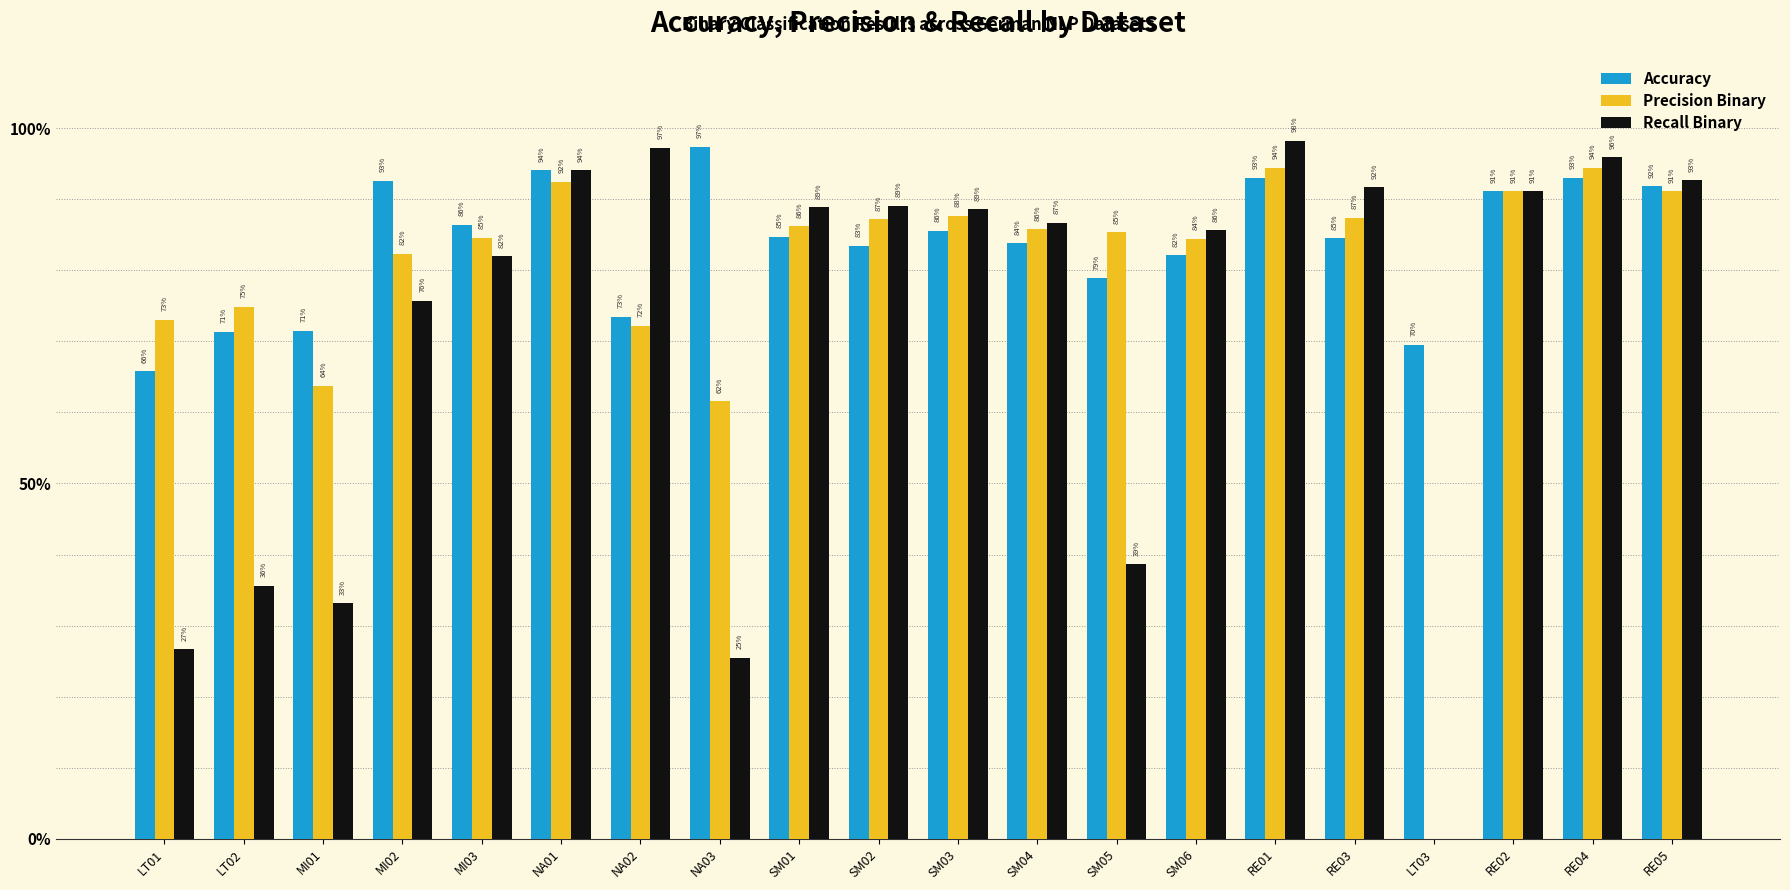

Reading left to right, list all the values displayed in this chart.

Accuracy: 0.7	0.7	0.7	0.9	0.9	0.9	0.7	1.0	0.8	0.8	0.9	0.8	0.8	0.8	0.9	0.8	0.7	0.9	0.9	0.9
Precision Binary: 0.7	0.7	0.6	0.8	0.8	0.9	0.7	0.6	0.9	0.9	0.9	0.9	0.9	0.8	0.9	0.9	0.0	0.9	0.9	0.9
Recall Binary: 0.3	0.4	0.3	0.8	0.8	0.9	1.0	0.3	0.9	0.9	0.9	0.9	0.4	0.9	1.0	0.9	0.0	0.9	1.0	0.9